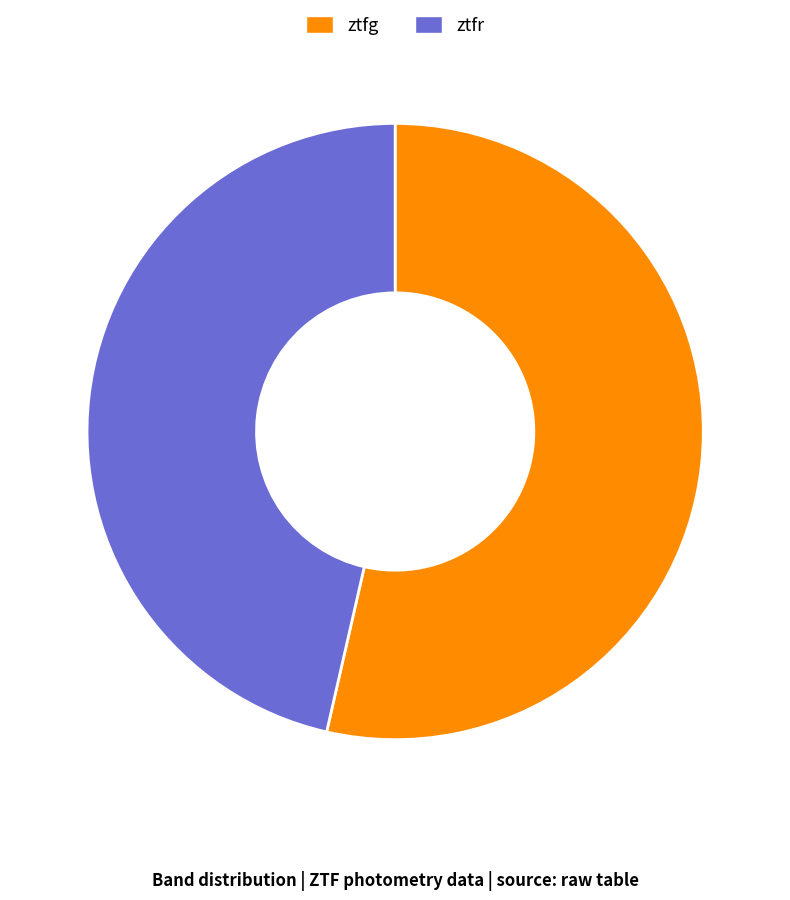

Which slice represents more than half of the pie?

ztfg